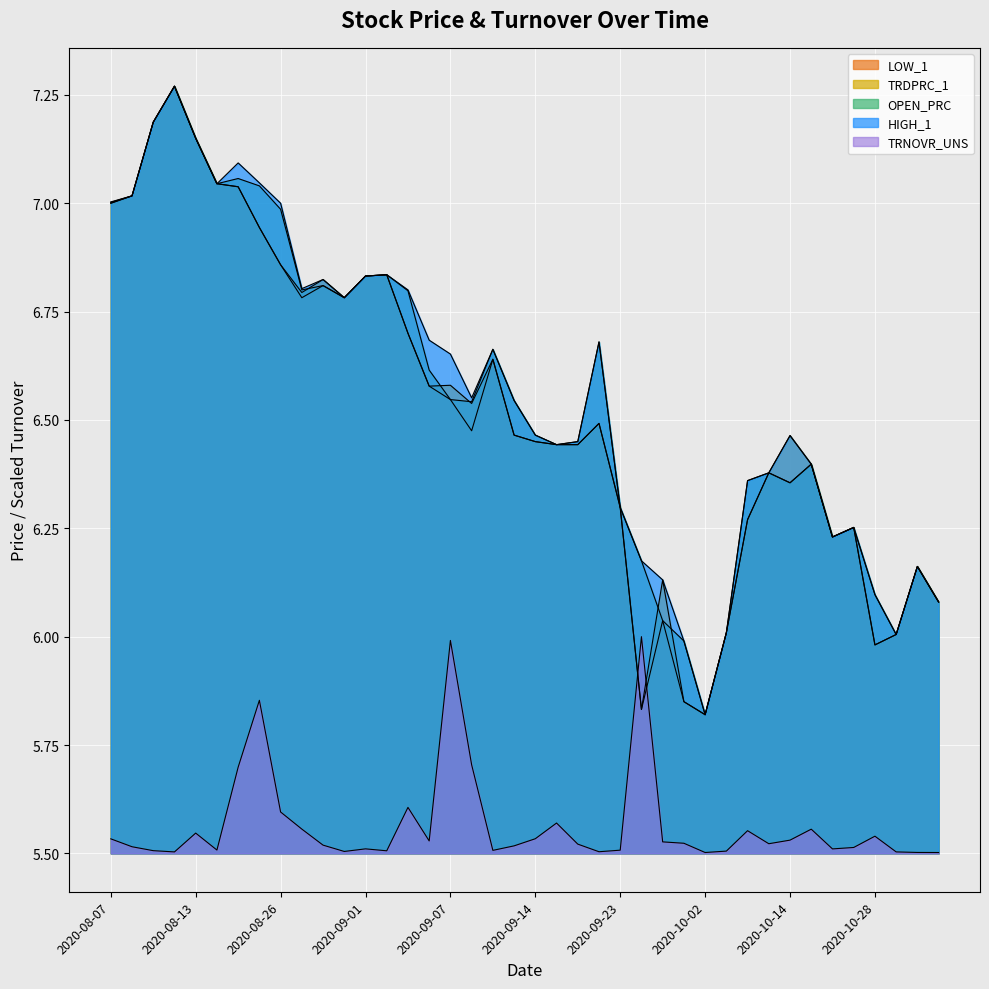

What value does the TRDPRC_1 series have at 2020-10-01?

5.8